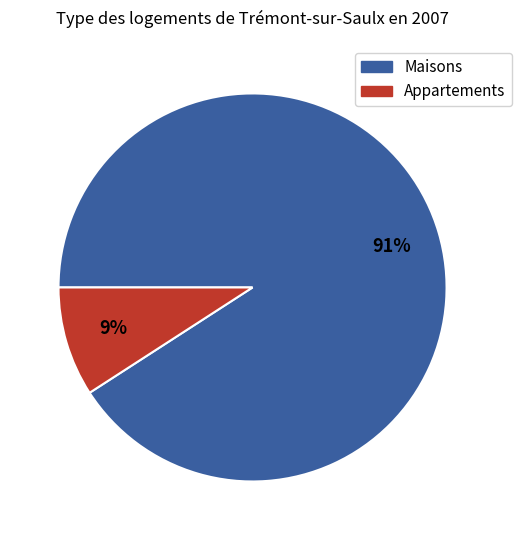

How many slices are in this pie chart?

2